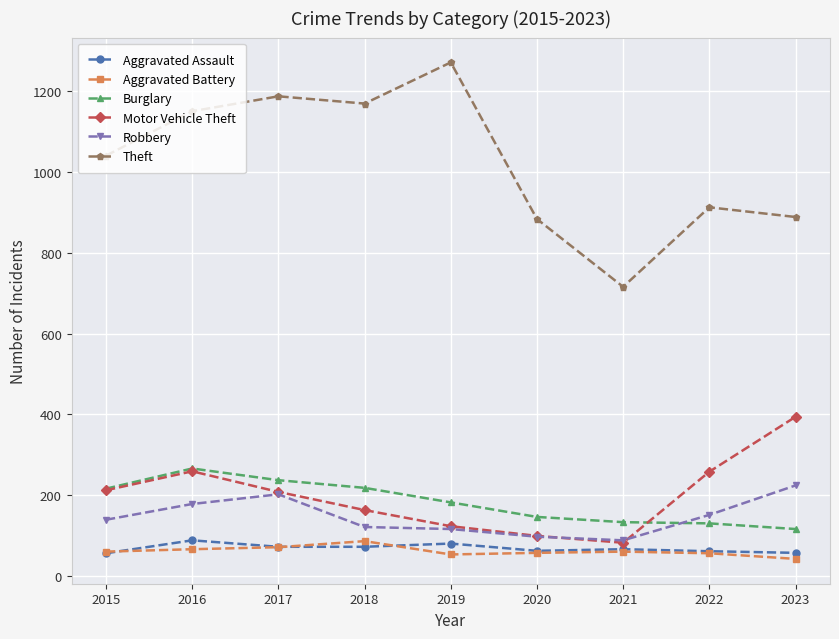

What is the value of the Motor Vehicle Theft point at the 7th from the left?

82